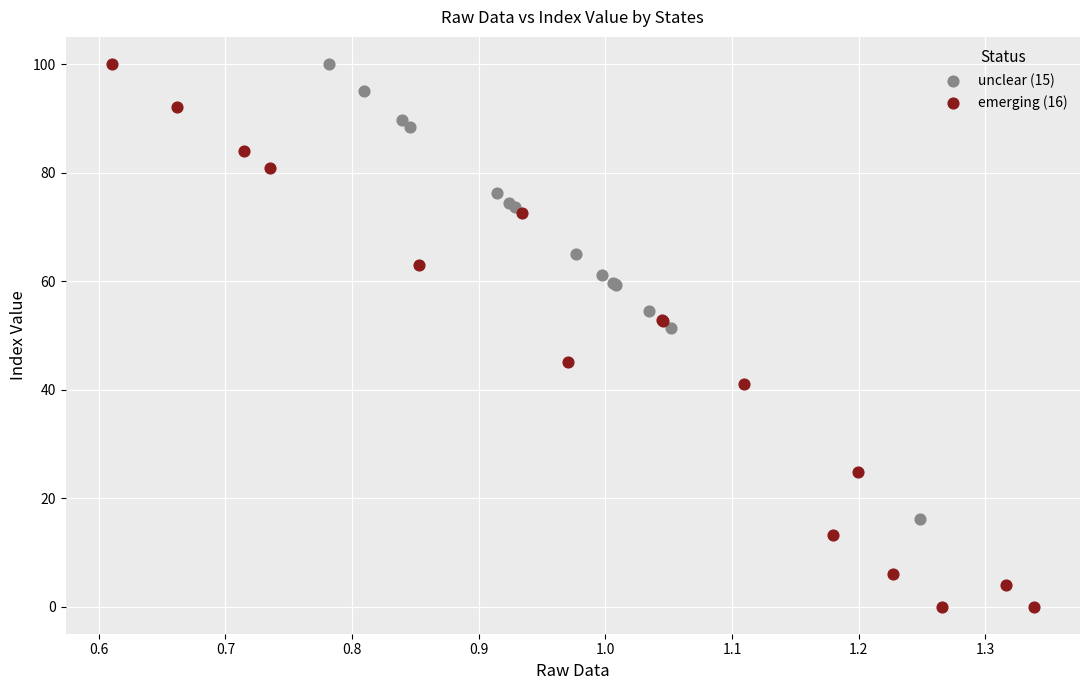

Which series has the largest Y range (max minus min)?

emerging (16)